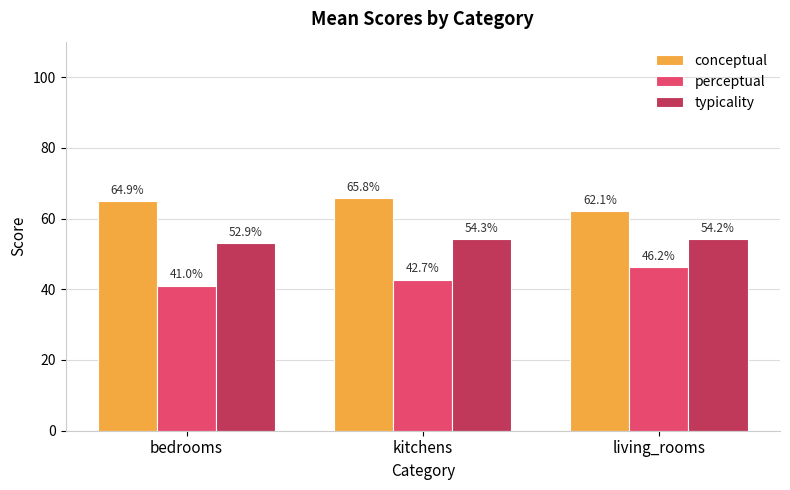

What is the highest value of the typicality series?

54.3